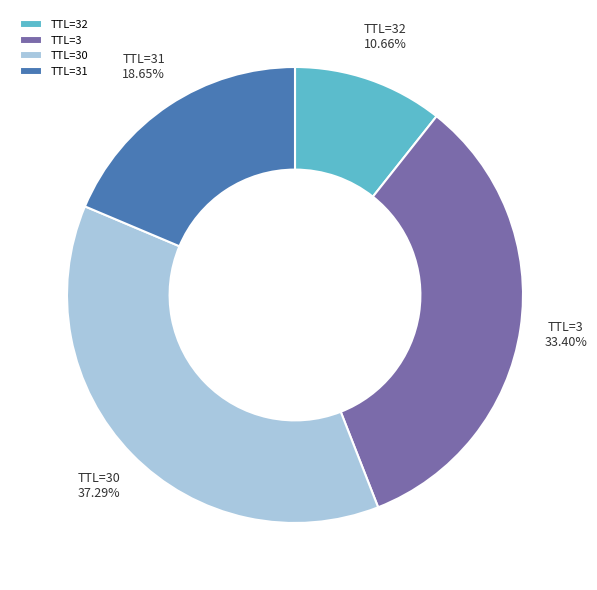

Is there any slice that represents more than half of the pie?

No